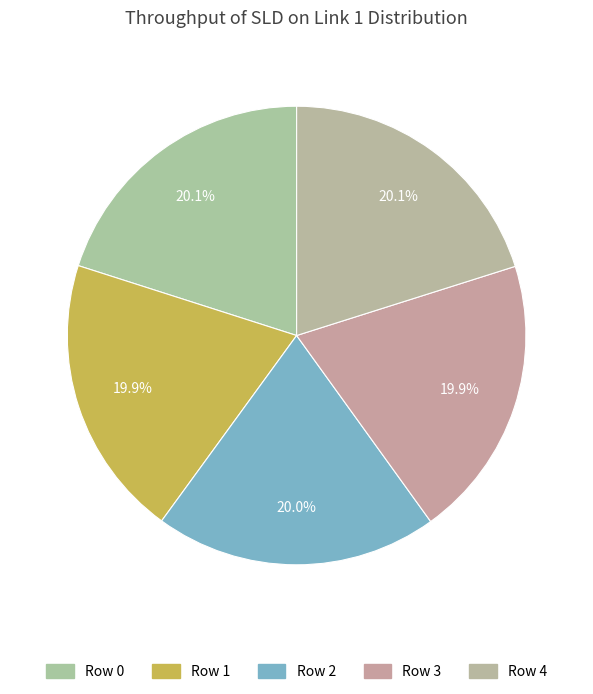

How many segments does this pie chart have?

5